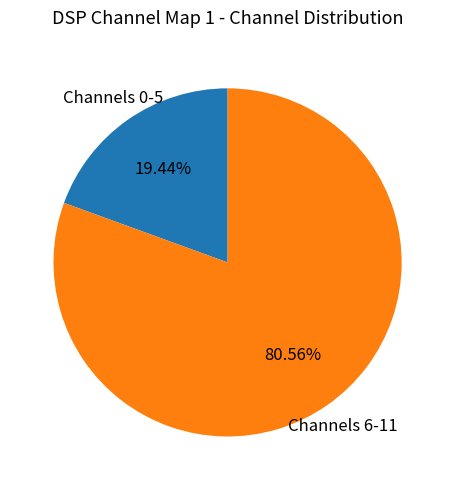

Does any single category account for the majority?

Yes